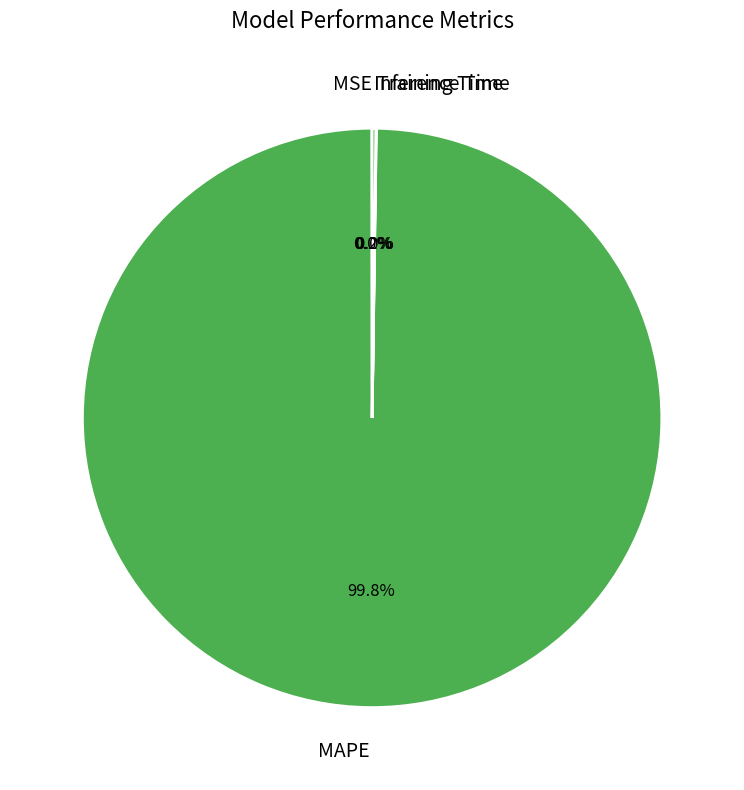

What is the largest slice in the pie chart?

MAPE